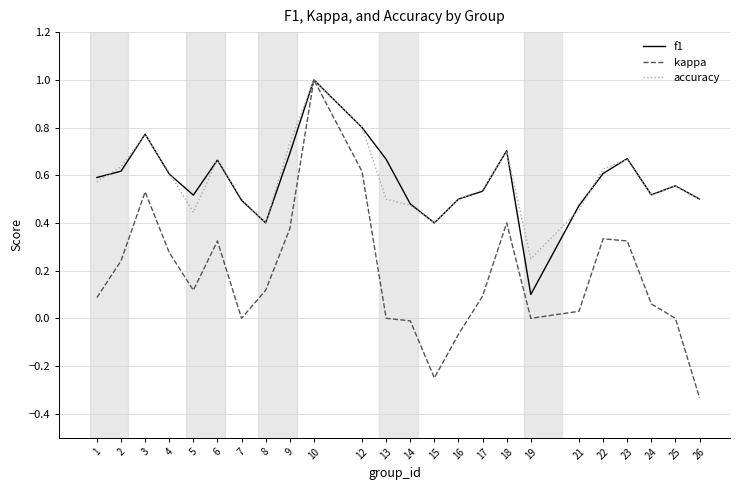

At which category is the sum across all series the highest?

10